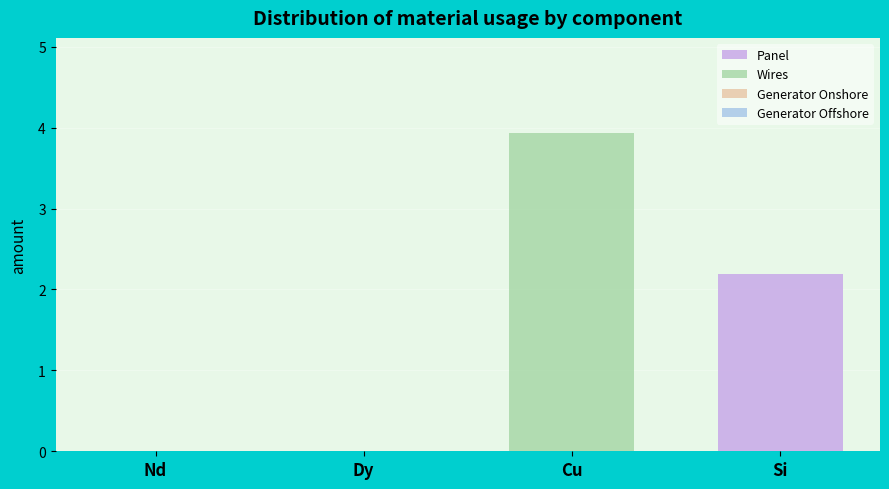

Between Dy and Cu, which is larger?

Dy